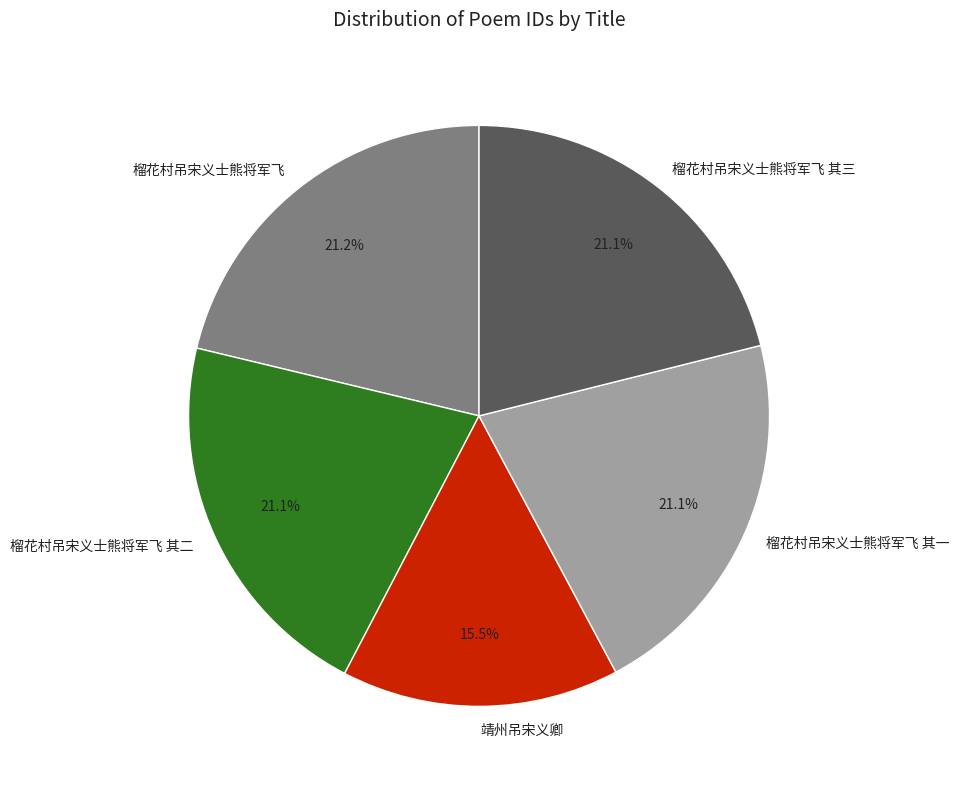

To the nearest percent, what is the difference between the largest and smallest slice percentages?

6%